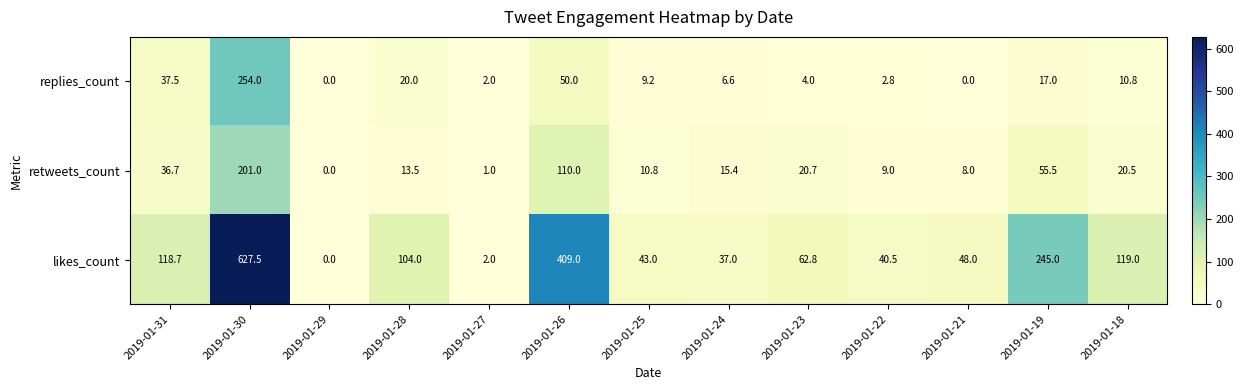

True or false: retweets_count has a value of 13.5 at 2019-01-28.

True